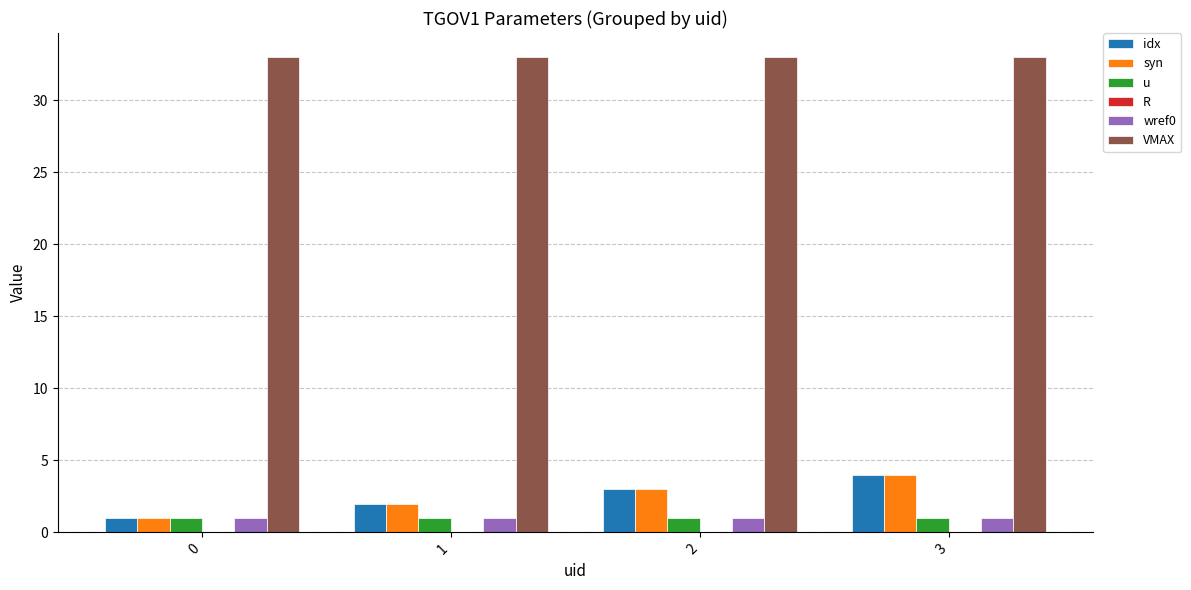

Does the chart contain stacked bars?

No